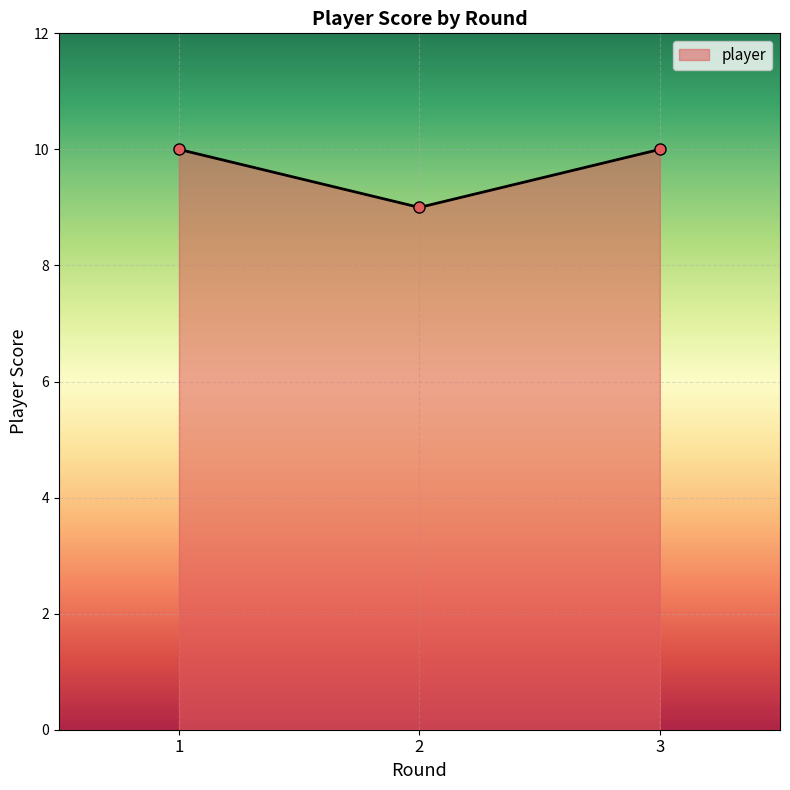

Reading right to left, extract all data points from this chart.

3=10	2=9	1=10